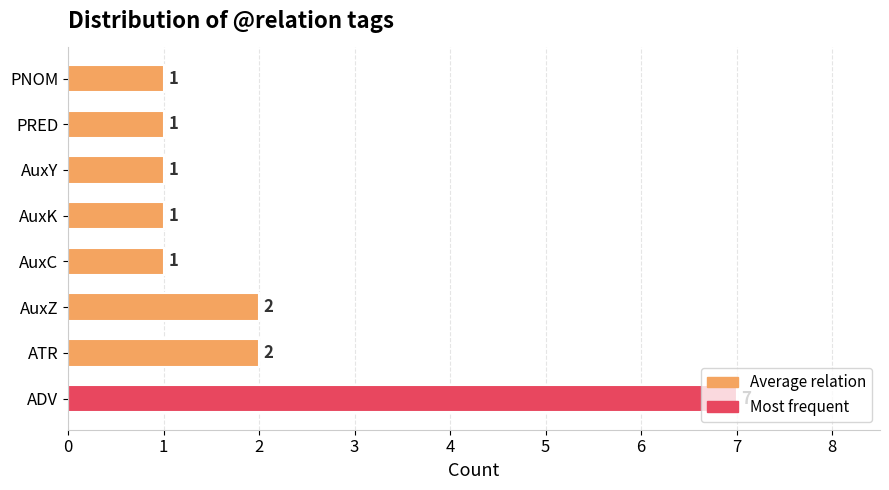

How many values are between 1 and 2?

7